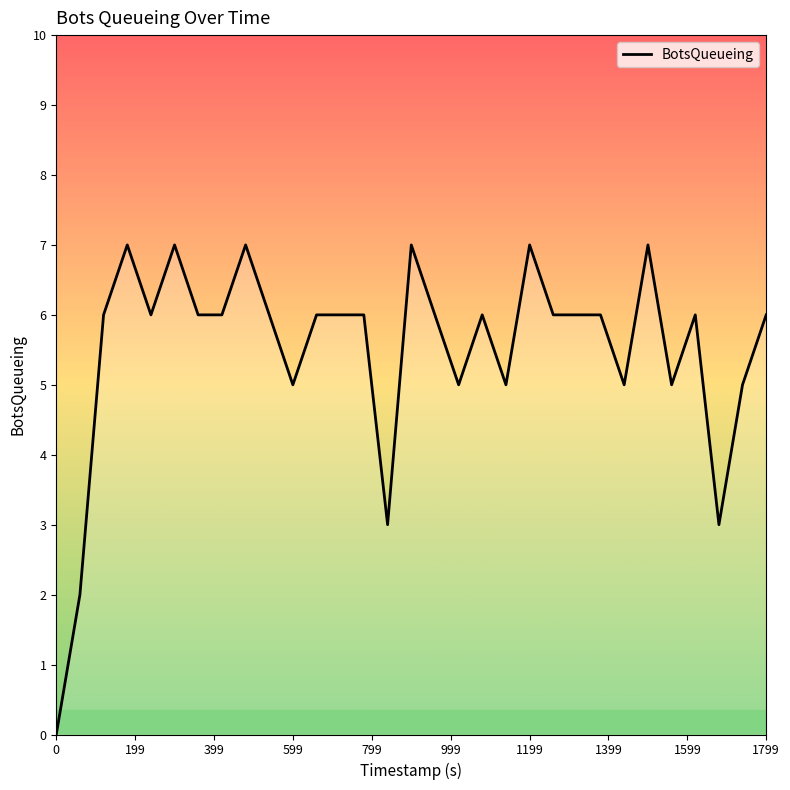

True or false: there are more than 0 points higher than both neighbors.

True